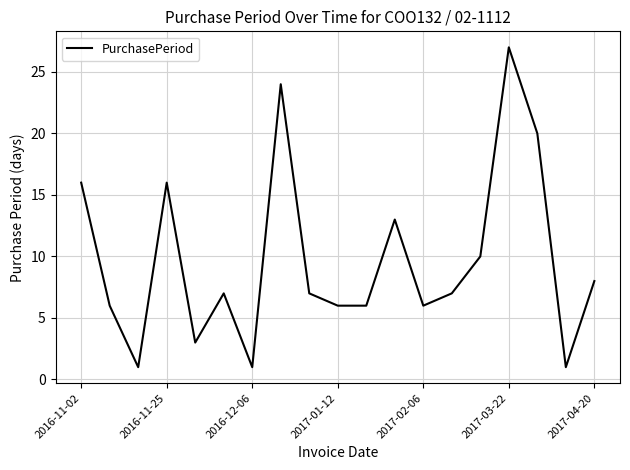

What is the smallest value displayed?

1